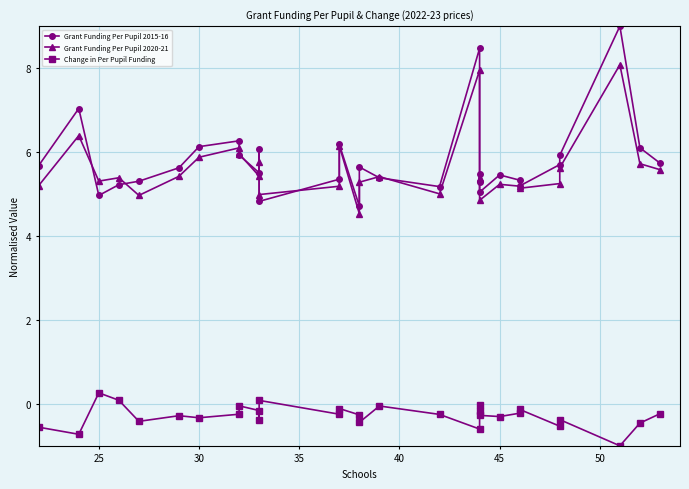

Is it true that Grant Funding Per Pupil 2020-21 equals 6.9 at 20?

False